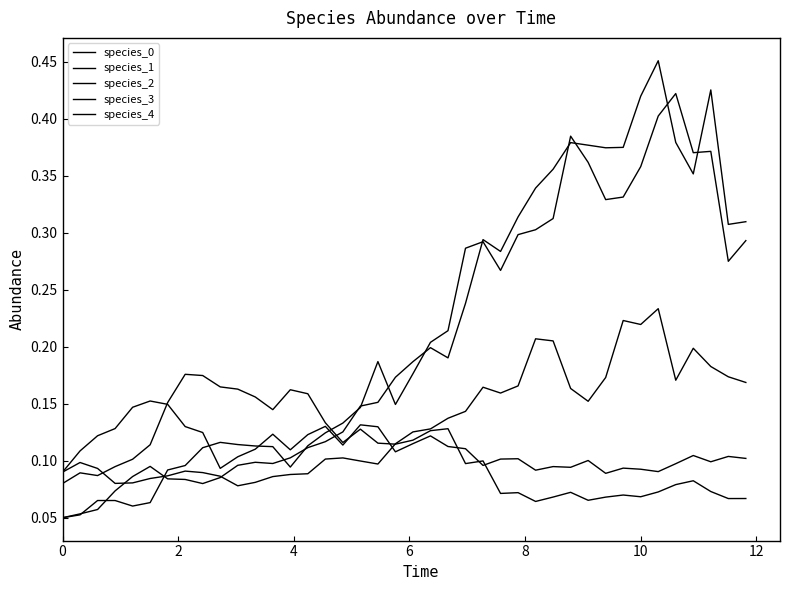

Does the chart have visible grid lines?

No